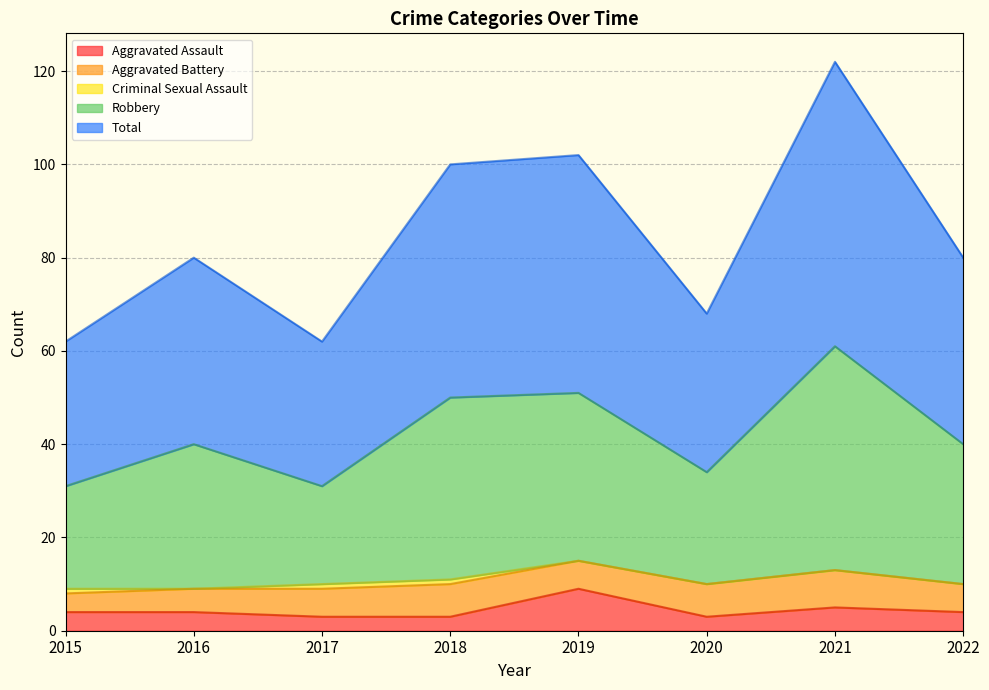

List the labels in order of Total value, smallest first.

2015, 2017, 2020, 2016, 2022, 2018, 2019, 2021